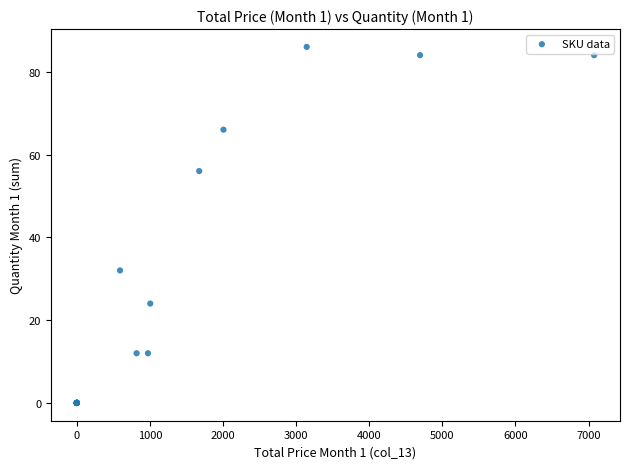

What Y value in the scatter plot is closest to 43?

32